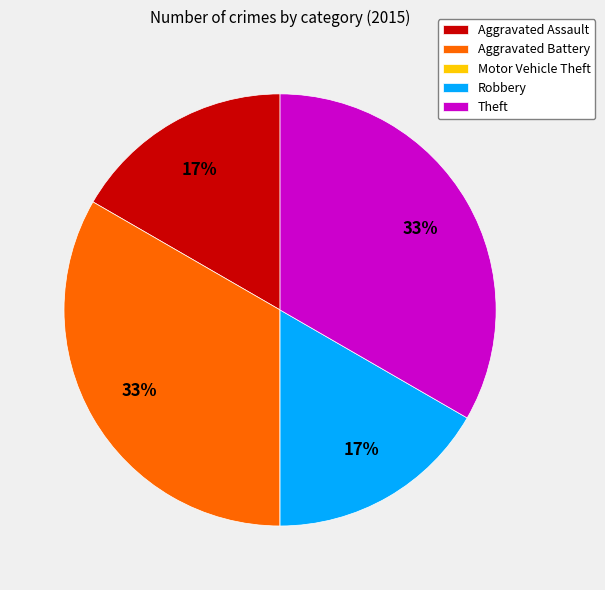

To the nearest percent, what is the average slice percentage?

20%